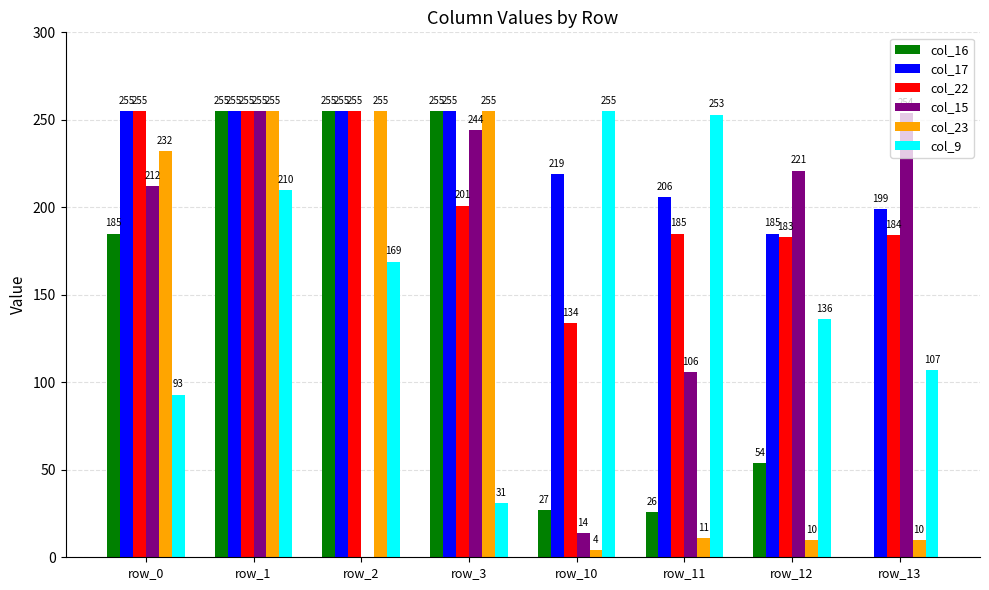

What is the average value of the col_16 series?

132